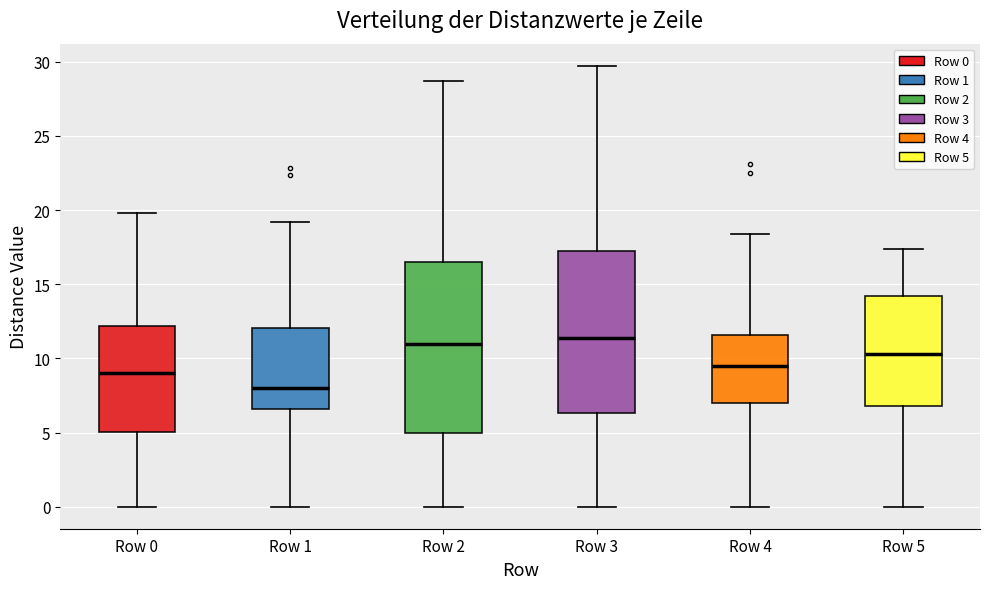

Reading left to right, transcribe this box plot: for each box, give where its median line is, the range the box spans, and where its two whiskers end, as read against the y-axis. The values are not printed on the chart, so give them approximately, as read against the axis.

Row 0: median 9.0, box 5.0 to 12.0, whiskers 0.0 to 20.0
Row 1: median 8.0, box 6.5 to 12.0, whiskers 0.0 to 19.0
Row 2: median 11.0, box 5.0 to 16.5, whiskers 0.0 to 28.5
Row 3: median 11.5, box 6.5 to 17.5, whiskers 0.0 to 29.5
Row 4: median 9.5, box 7.0 to 11.5, whiskers 0.0 to 18.5
Row 5: median 10.5, box 7.0 to 14.0, whiskers 0.0 to 17.5